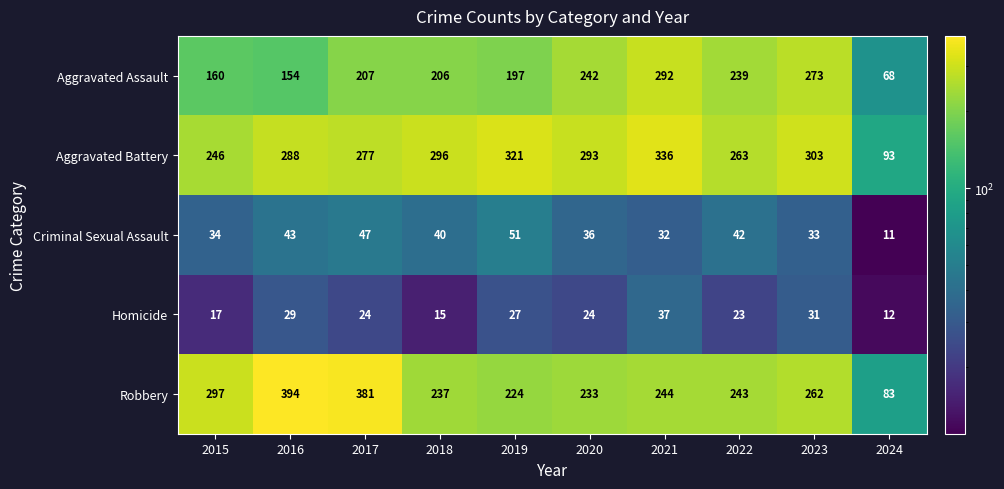

What is the difference between the maximum and minimum values in the Robbery series?

311